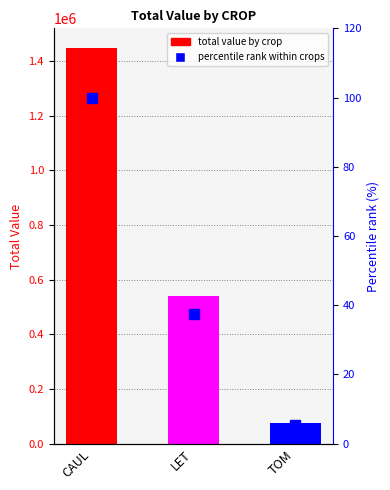

What is the average value of the Percentile rank series?

47.6